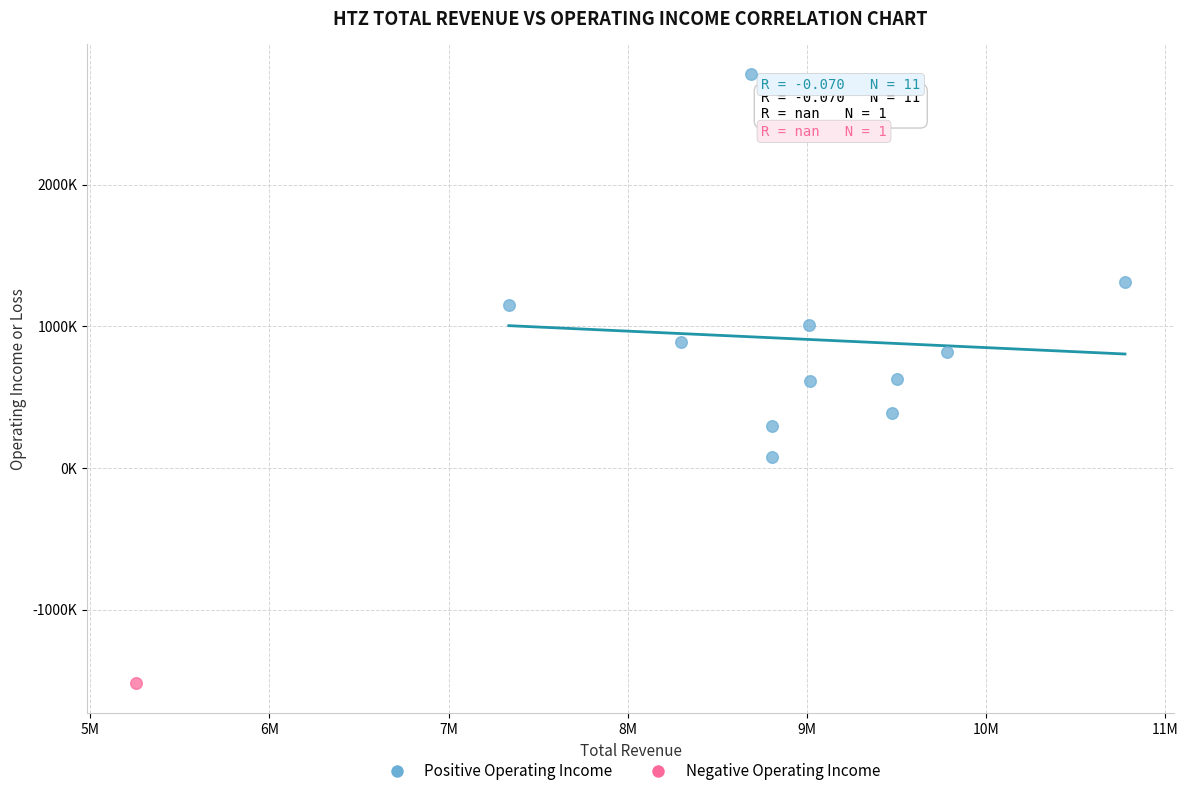

What are all the series names shown in the legend?

Positive Operating Income, Negative Operating Income